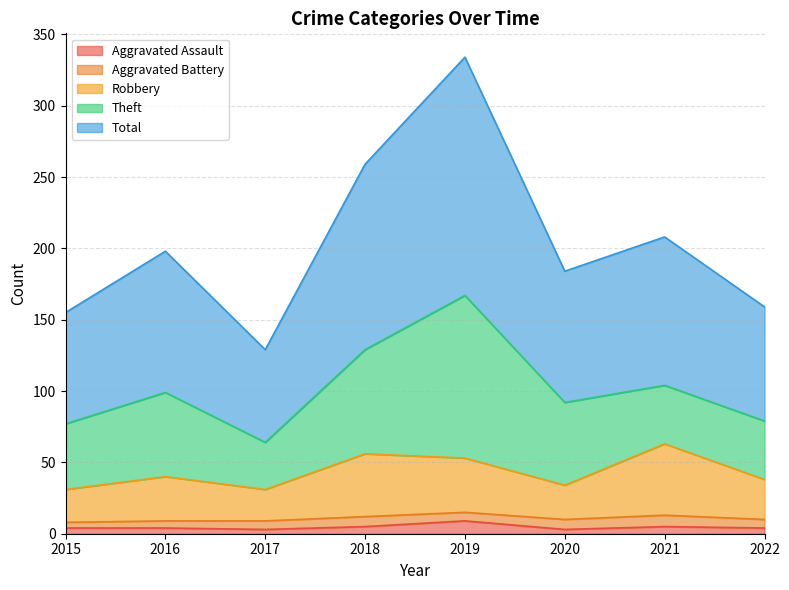

What is the sum of the Aggravated Assault values at 2022 and 2017?

7